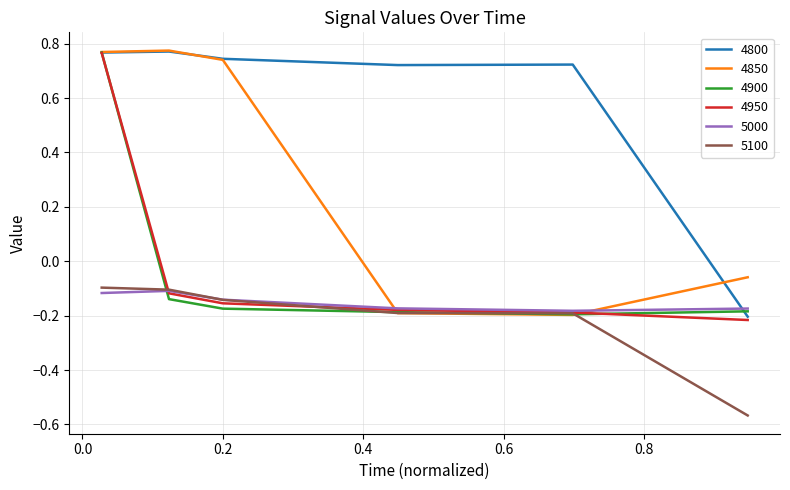

Is this an area chart (filled region under the line)?

No